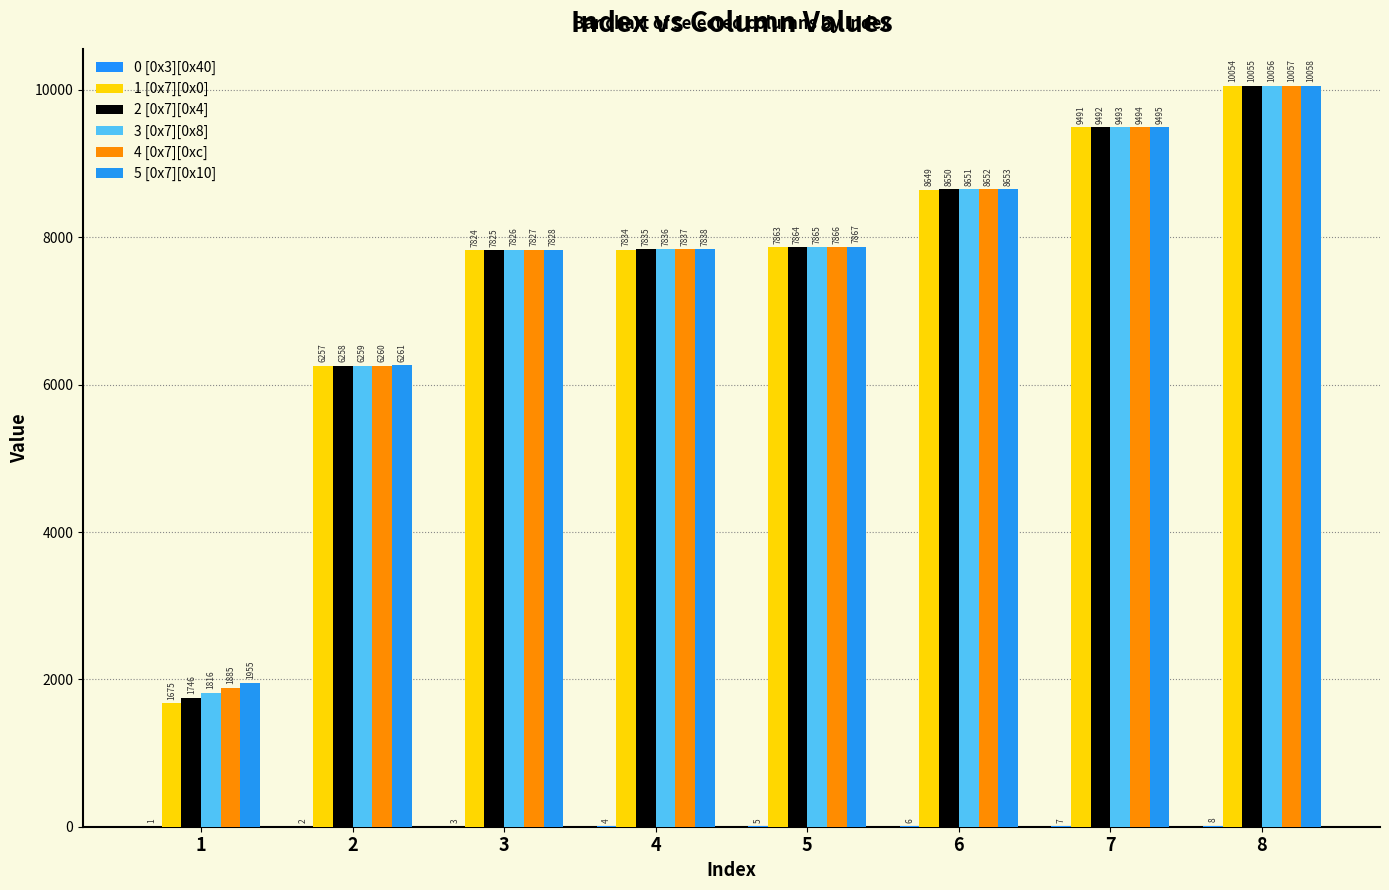

Rank the categories by 3 [0x7][0x8] value from lowest to highest.

1, 2, 3, 4, 5, 6, 7, 8